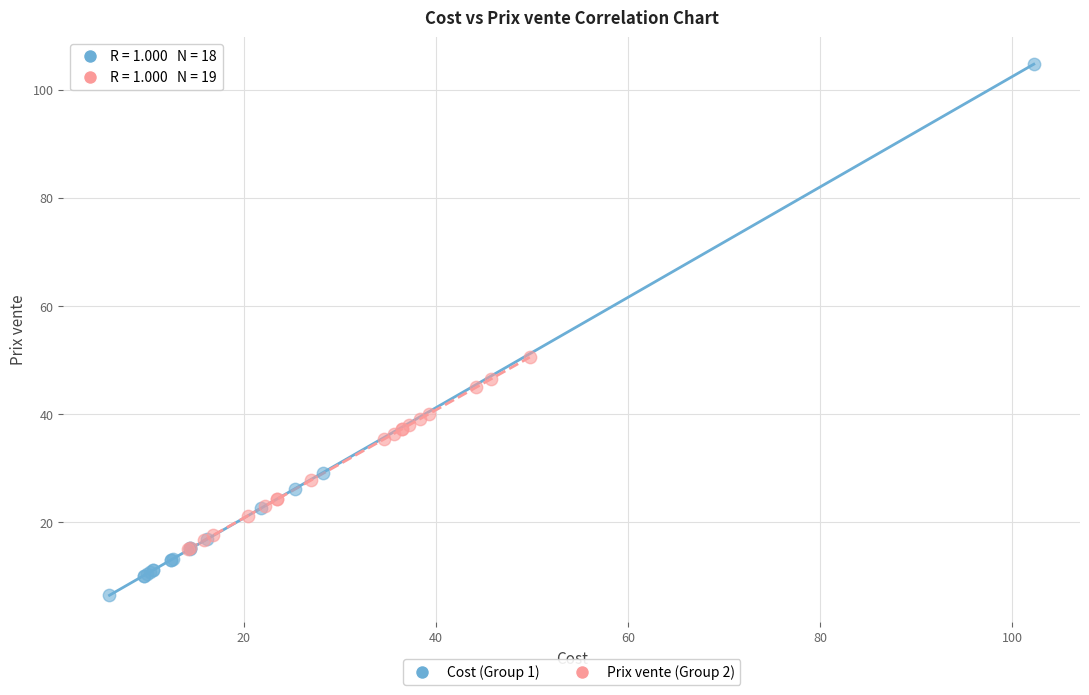

Which series contains the lowest Y value?

Cost (Group 1)